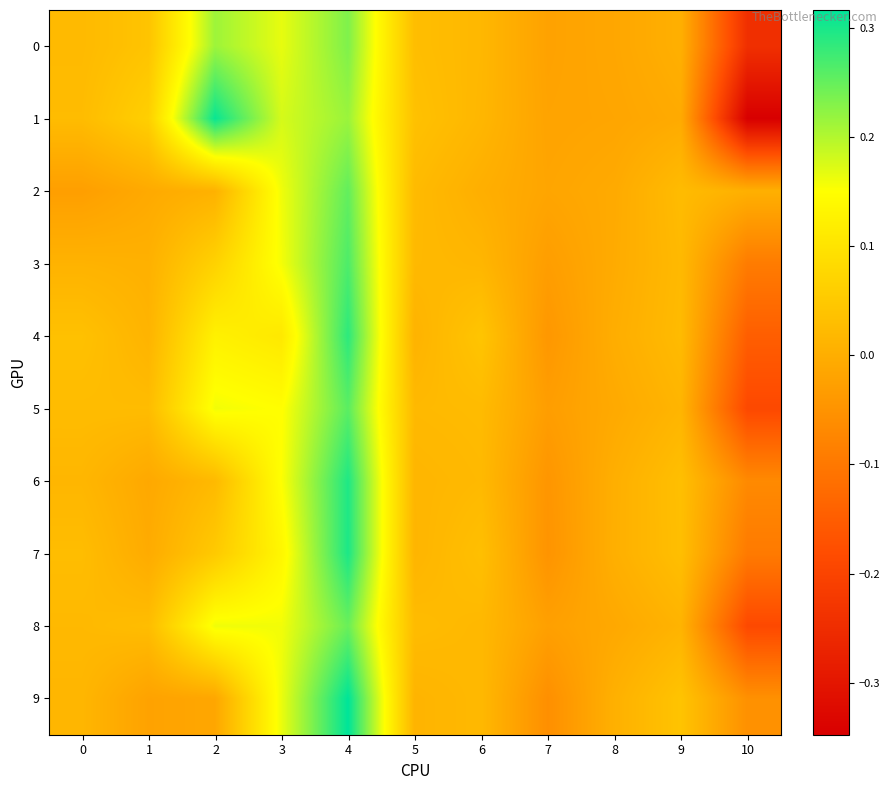

Between 9 and 3, which is larger?

3